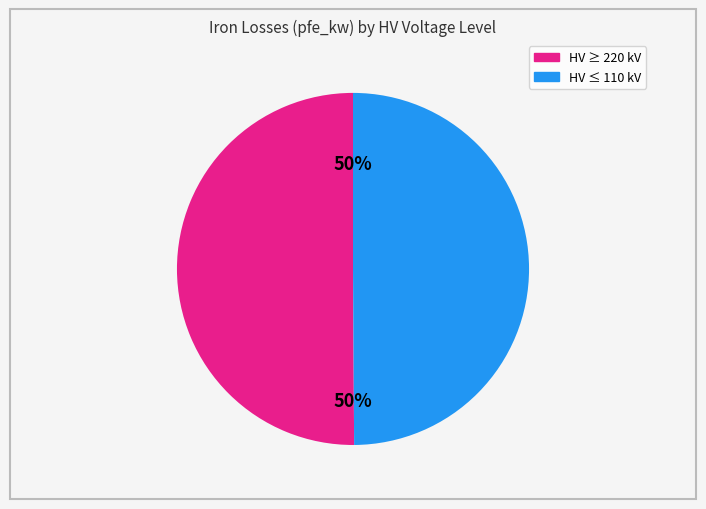

To the nearest percent, what is the average slice percentage?

50%